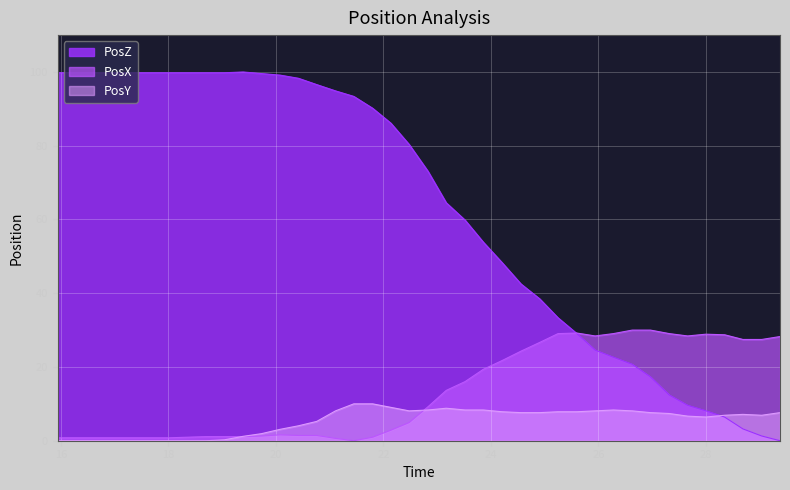

Count the number of data series in this chart.

3